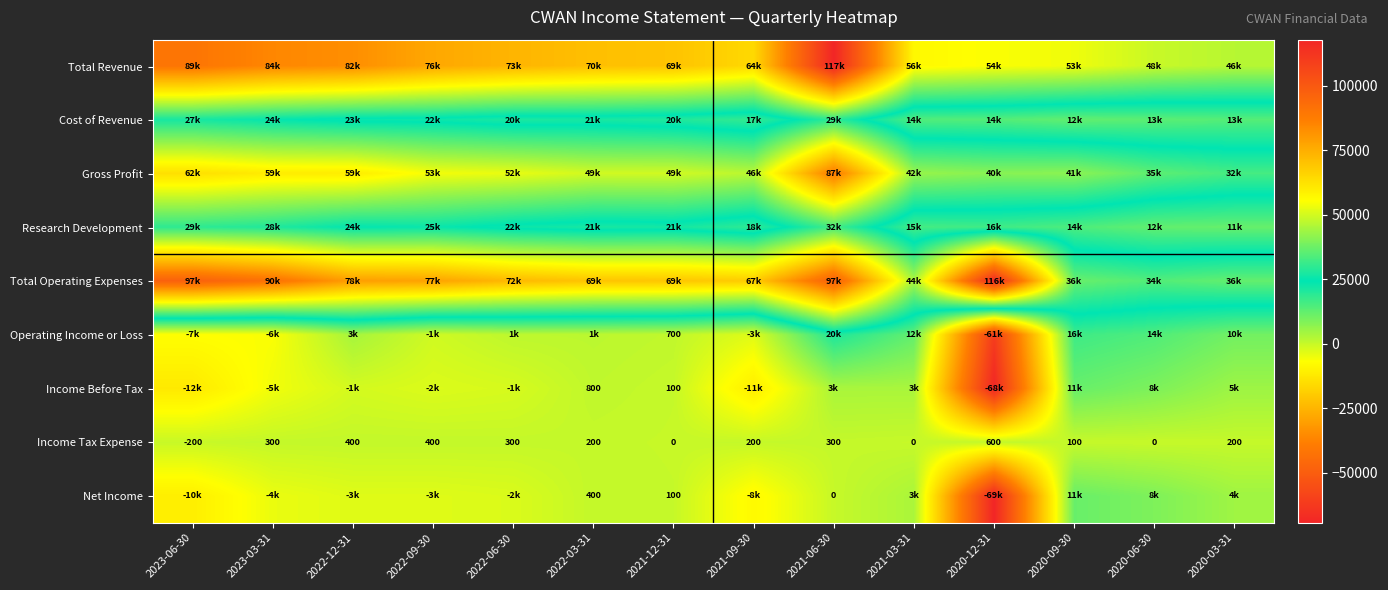

True or false: Income Tax Expense has a value of 483 at 2021-06-30.

False